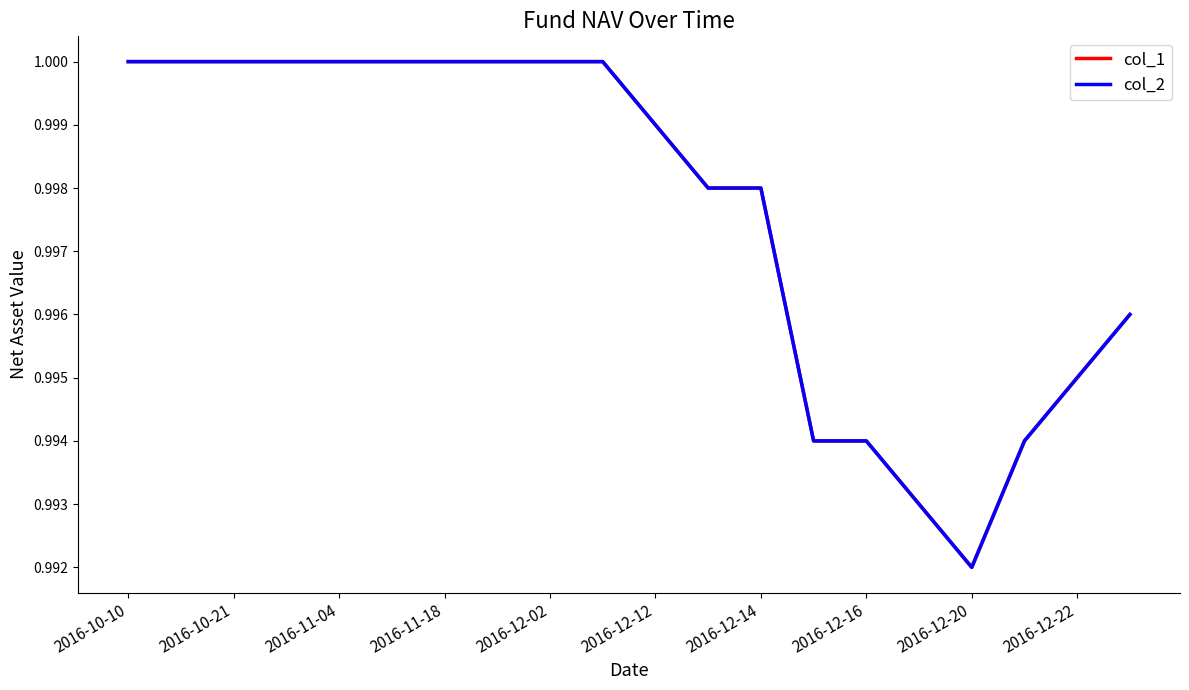

How many lines are shown in the chart?

2